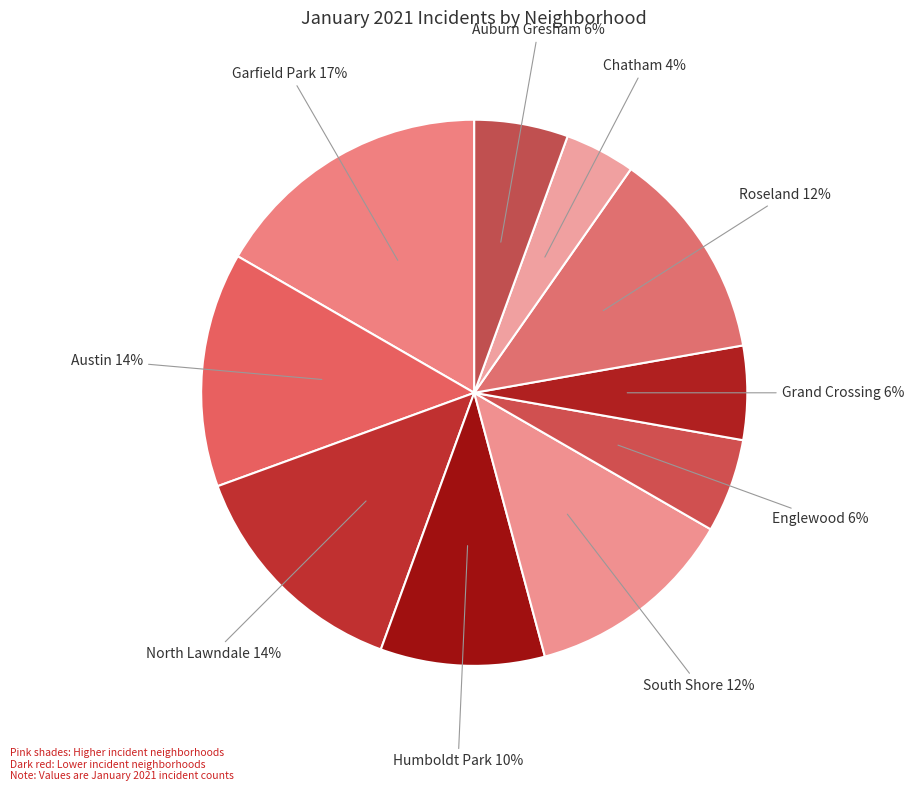

What is the largest slice in the pie chart?

Garfield Park